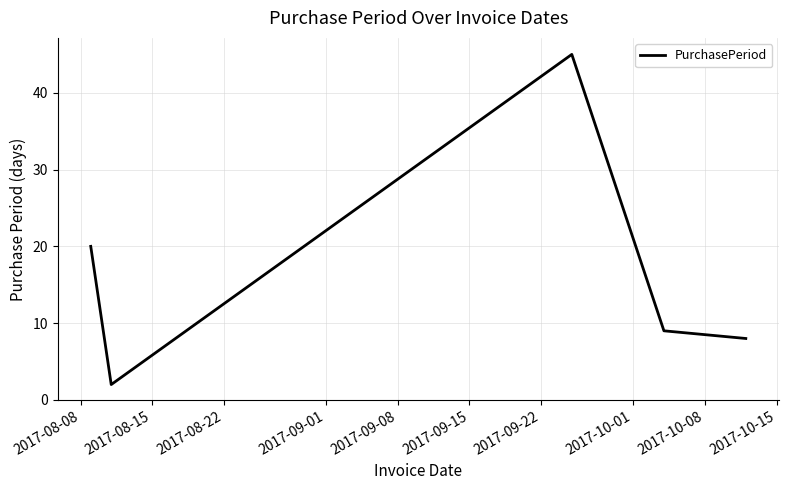

What is the average value?

17